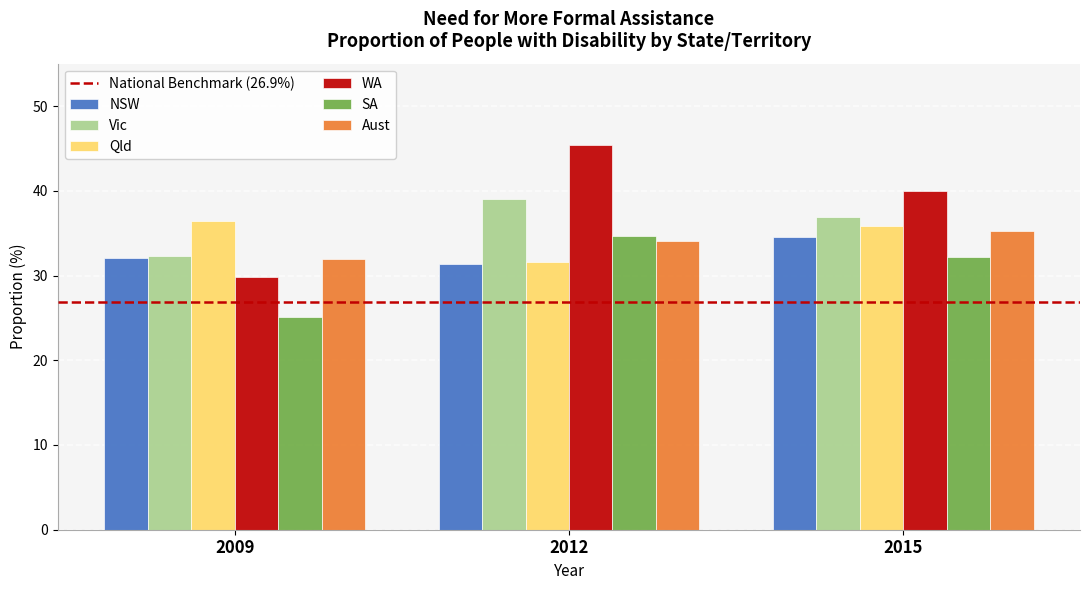

The NSW series shows 13.3 at 2015. True or false?

False